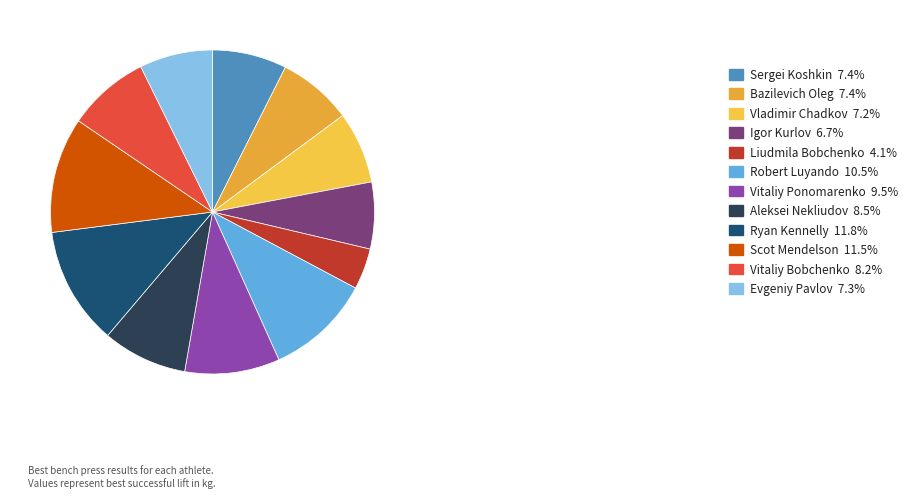

Which has a higher value, Vladimir Chadkov or Vitaliy Ponomarenko?

Vitaliy Ponomarenko